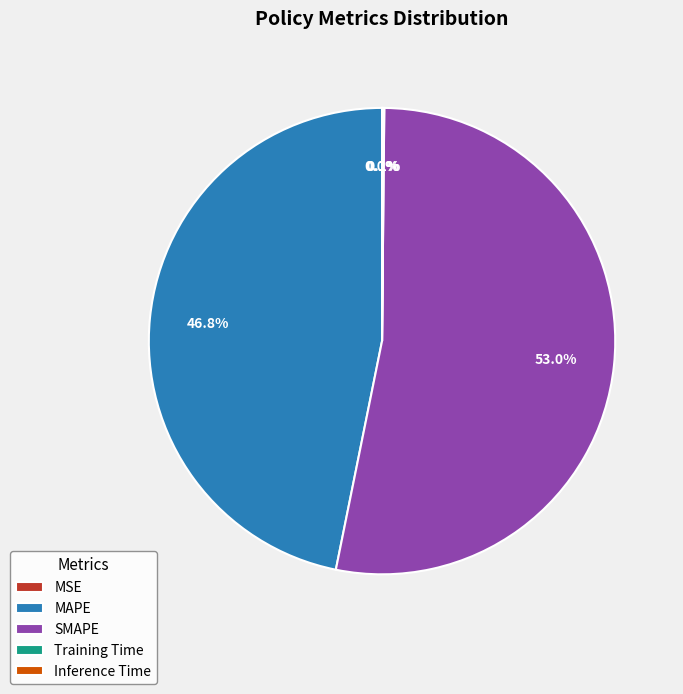

How much of the chart is everything except MAPE?

53.2%